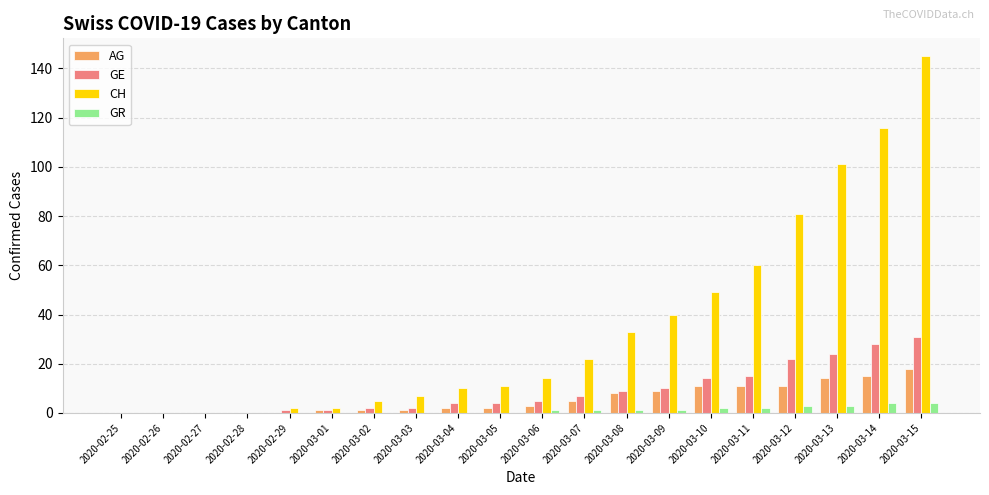

Reading left to right, transcribe all the data shown in this chart.

AG: 2020-02-25=0	2020-02-26=0	2020-02-27=0	2020-02-28=0	2020-02-29=0	2020-03-01=1	2020-03-02=1	2020-03-03=1	2020-03-04=2	2020-03-05=2	2020-03-06=3	2020-03-07=5	2020-03-08=8	2020-03-09=9	2020-03-10=11	2020-03-11=11	2020-03-12=11	2020-03-13=14	2020-03-14=15	2020-03-15=18
GE: 2020-02-25=0	2020-02-26=0	2020-02-27=0	2020-02-28=0	2020-02-29=1	2020-03-01=1	2020-03-02=2	2020-03-03=2	2020-03-04=4	2020-03-05=4	2020-03-06=5	2020-03-07=7	2020-03-08=9	2020-03-09=10	2020-03-10=14	2020-03-11=15	2020-03-12=22	2020-03-13=24	2020-03-14=28	2020-03-15=31
CH: 2020-02-25=0	2020-02-26=0	2020-02-27=0	2020-02-28=0	2020-02-29=2	2020-03-01=2	2020-03-02=5	2020-03-03=7	2020-03-04=10	2020-03-05=11	2020-03-06=14	2020-03-07=22	2020-03-08=33	2020-03-09=40	2020-03-10=49	2020-03-11=60	2020-03-12=81	2020-03-13=101	2020-03-14=116	2020-03-15=145
GR: 2020-02-25=0	2020-02-26=0	2020-02-27=0	2020-02-28=0	2020-02-29=0	2020-03-01=0	2020-03-02=0	2020-03-03=0	2020-03-04=0	2020-03-05=0	2020-03-06=1	2020-03-07=1	2020-03-08=1	2020-03-09=1	2020-03-10=2	2020-03-11=2	2020-03-12=3	2020-03-13=3	2020-03-14=4	2020-03-15=4